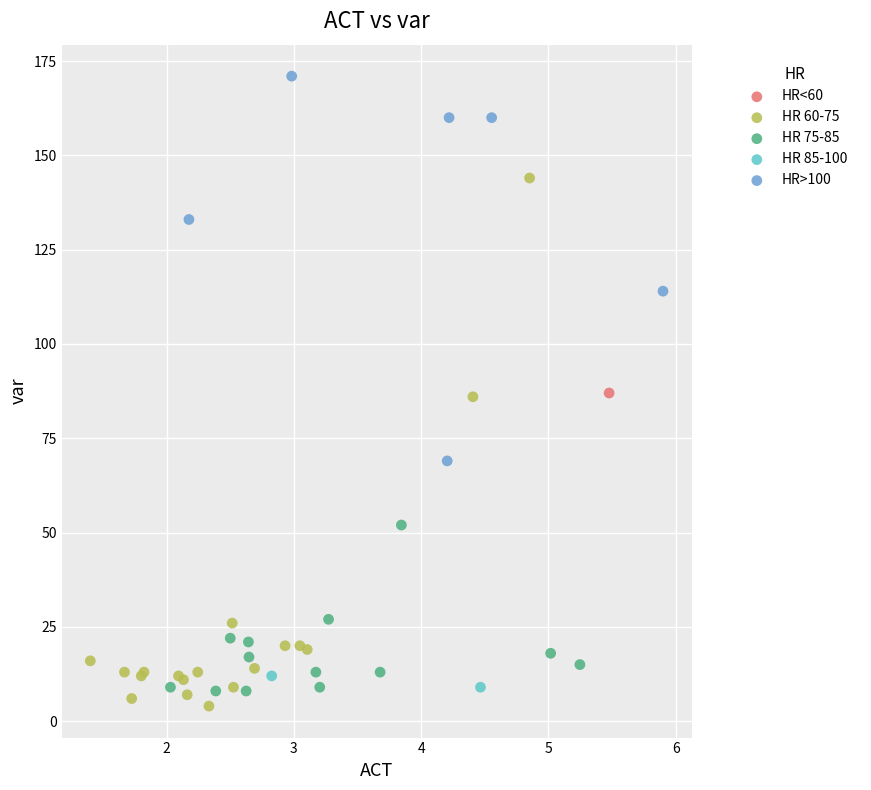

Which series contains the highest Y value?

HR>100